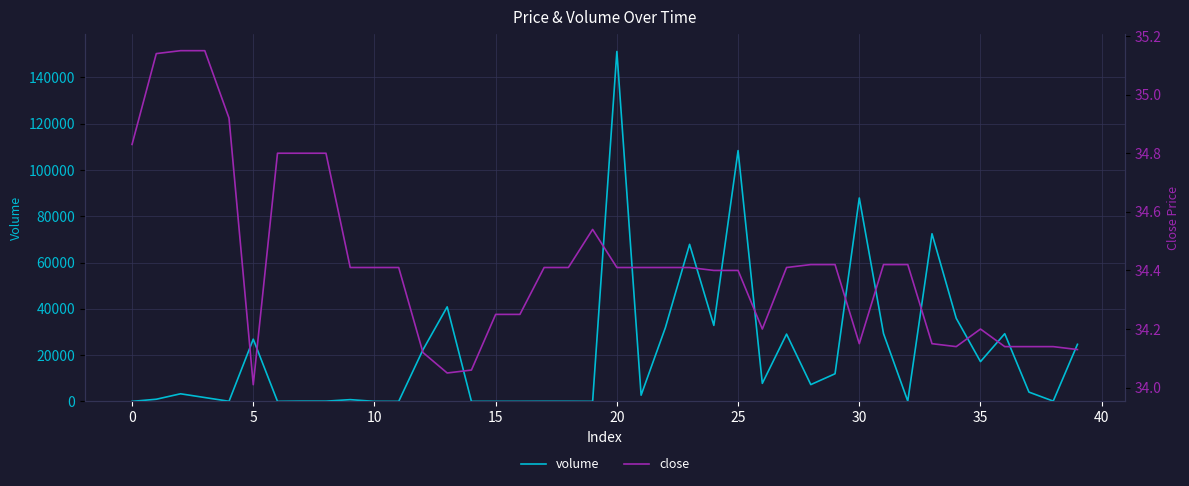

Where is volume nearest to the value 75596?

33